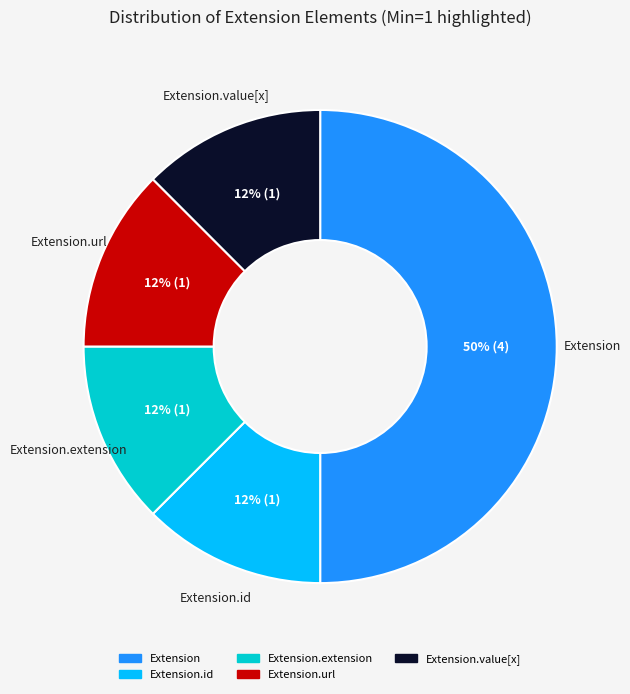

To the nearest percent, what is the average slice percentage?

20%